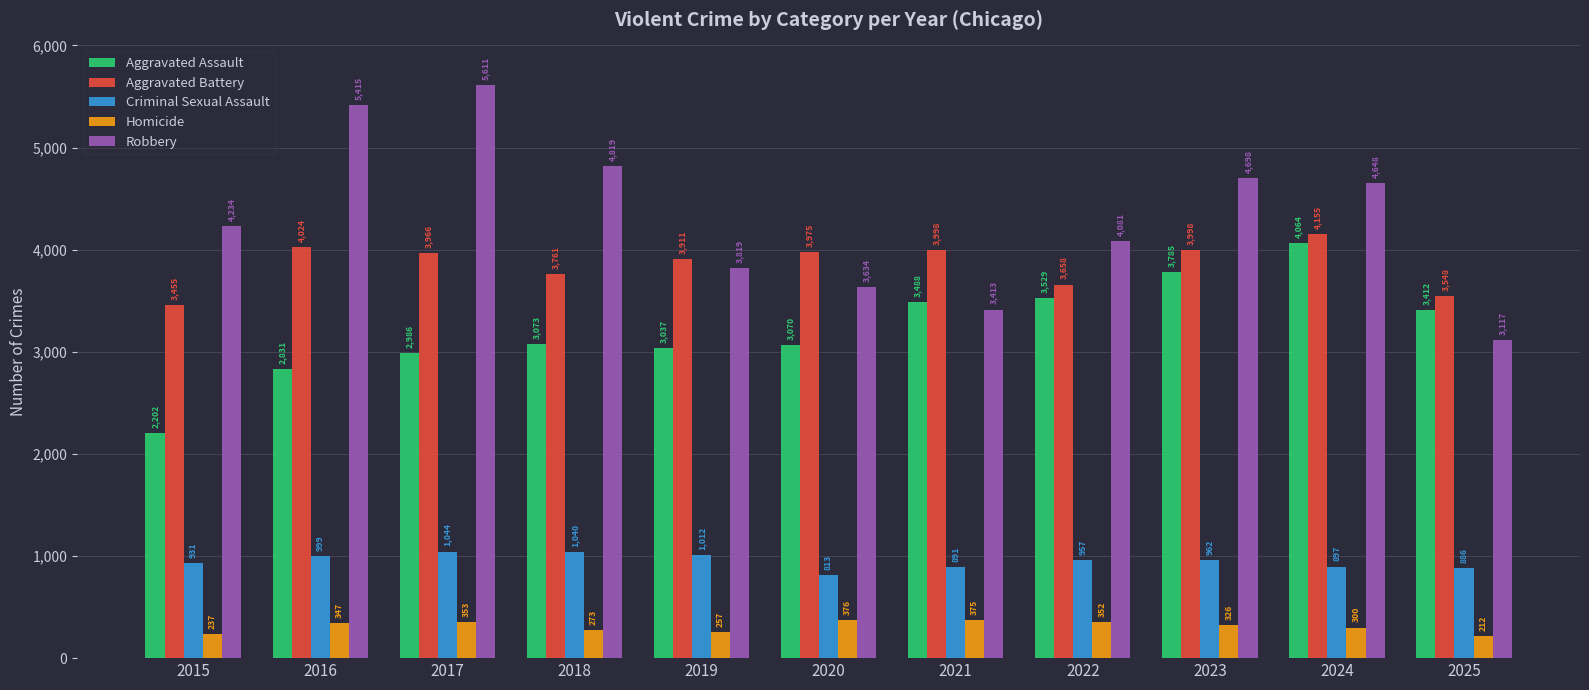

Reading left to right, list all the values displayed in this chart.

Aggravated Assault: 2202	2831	2986	3073	3037	3070	3488	3529	3785	4064	3412
Aggravated Battery: 3455	4024	3966	3761	3911	3975	3998	3658	3998	4155	3548
Criminal Sexual Assault: 931	999	1044	1040	1012	813	891	957	962	897	886
Homicide: 237	347	353	273	257	376	375	352	326	300	212
Robbery: 4234	5415	5611	4819	3819	3634	3413	4081	4698	4648	3117